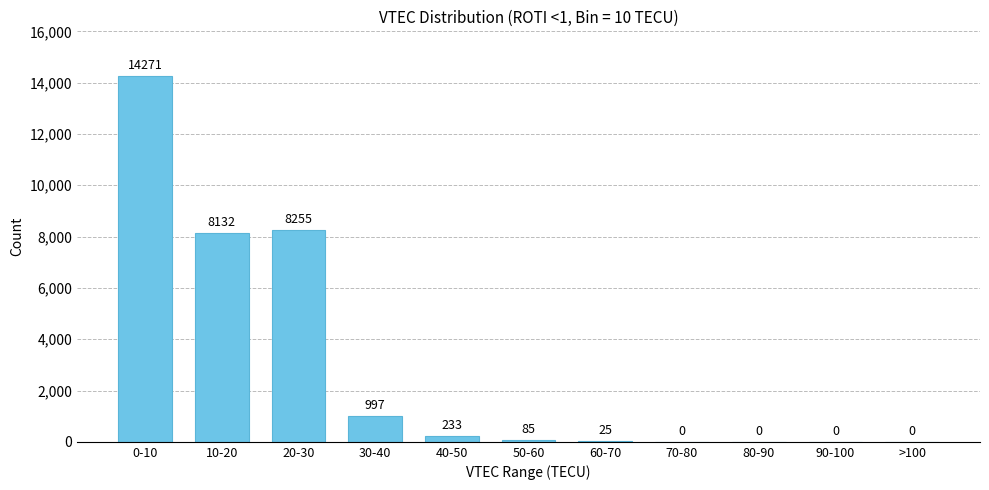

Reading left to right, extract all data points from this chart.

0-10=14271	10-20=8132	20-30=8255	30-40=997	40-50=233	50-60=85	60-70=25	70-80=0	80-90=0	90-100=0	>100=0